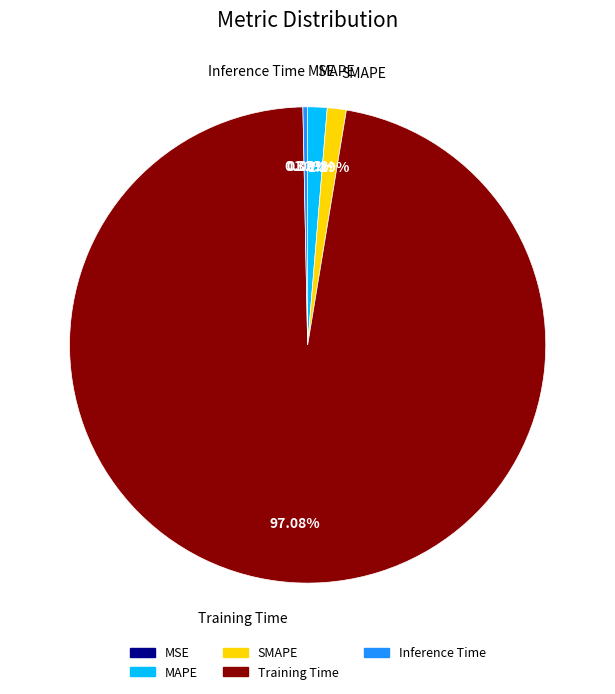

What is the largest slice in the pie chart?

Training Time